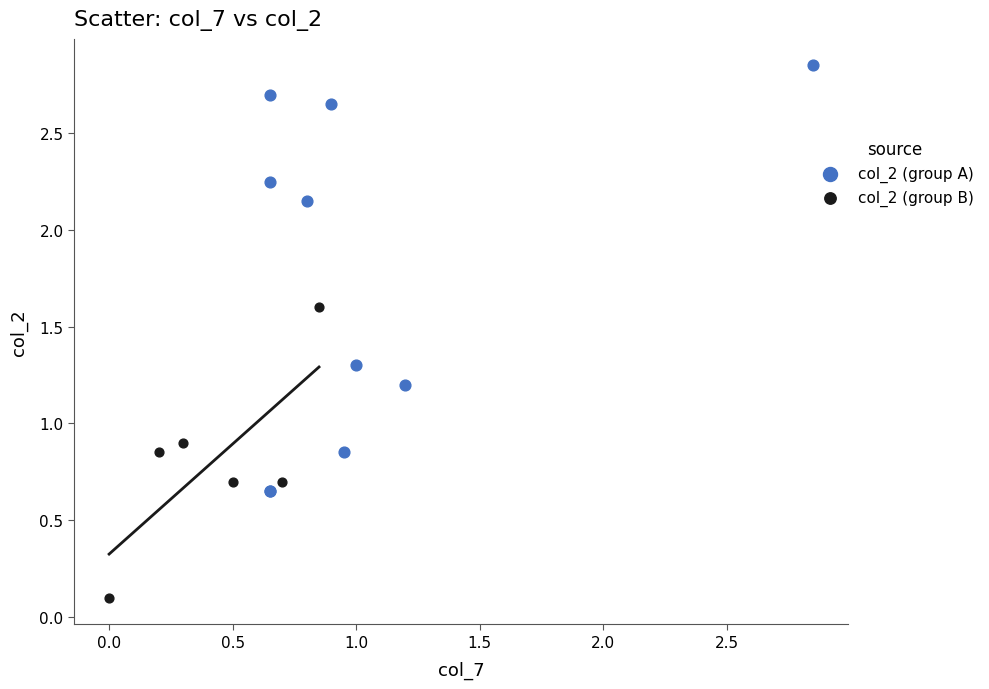

Which series reaches the maximum Y coordinate?

col_2 (group A)